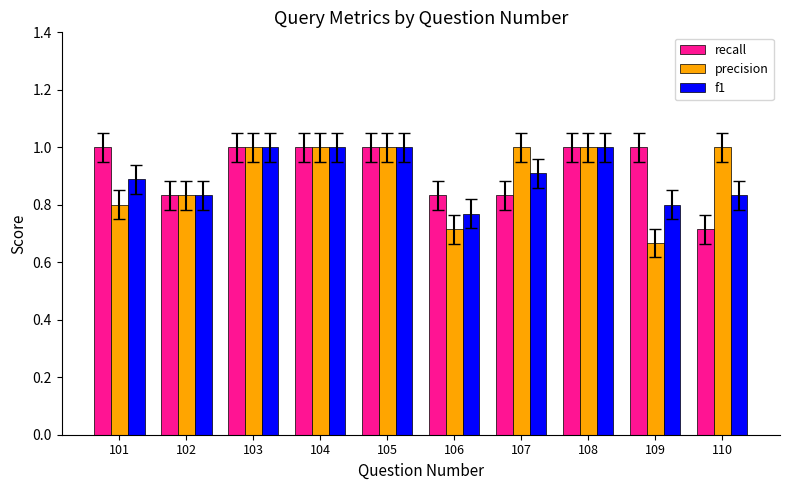

Which label corresponds to the smallest value in the chart?

109